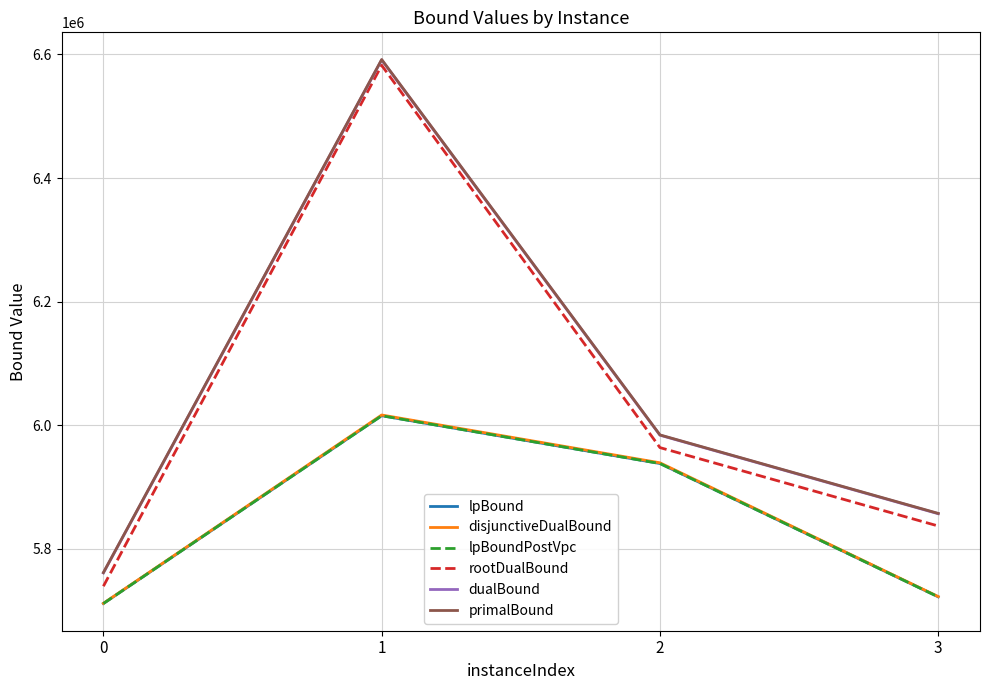

List the labels in order of rootDualBound value, smallest first.

0, 3, 2, 1